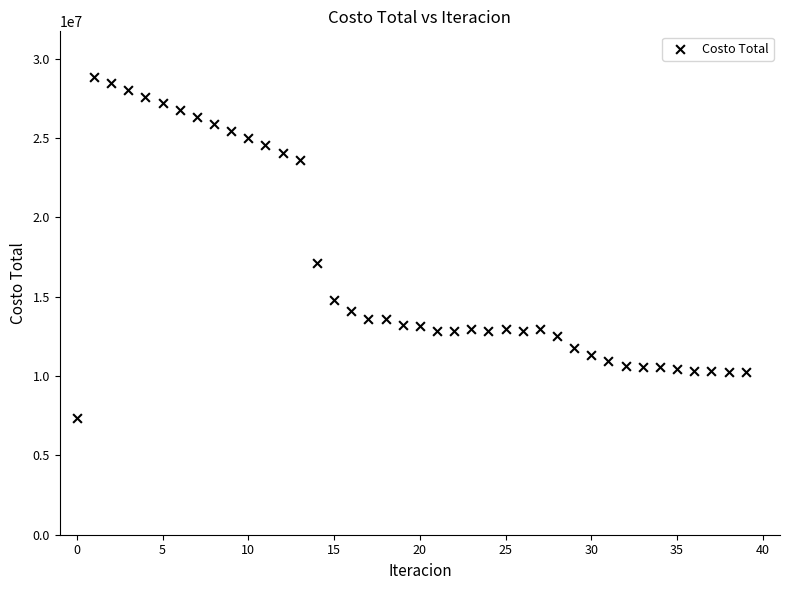

What Y value in the scatter plot is closest to 18089792?

17144295.0